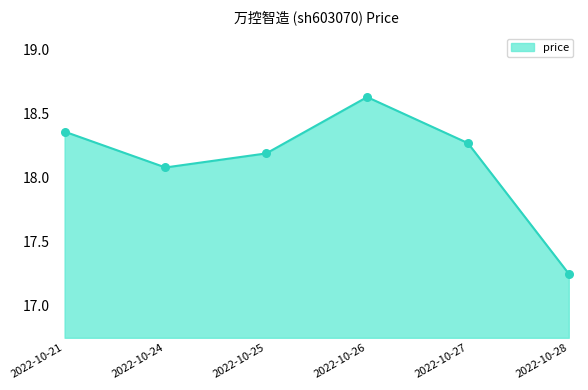

Between 2022-10-27 and 2022-10-25, which is larger?

2022-10-27